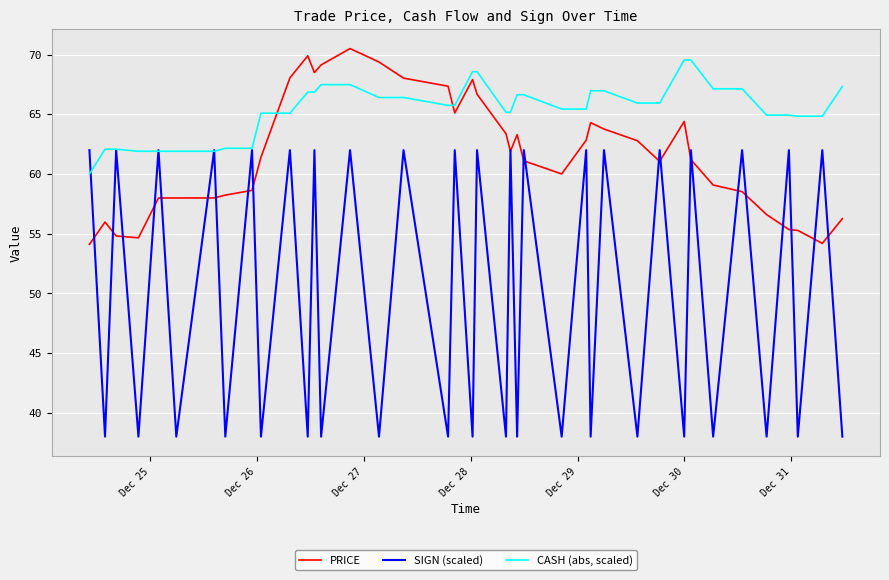

How many times do PRICE and CASH (abs, scaled) cross each other?

2